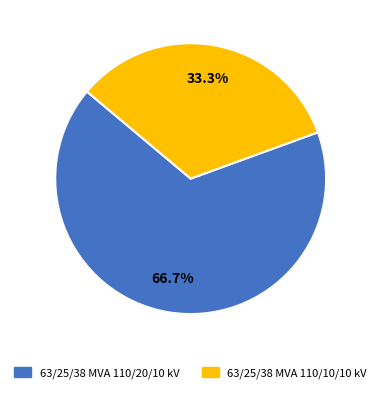

The 63/25/38 MVA 110/10/10 kV slice represents 33% of the pie. True or false?

True